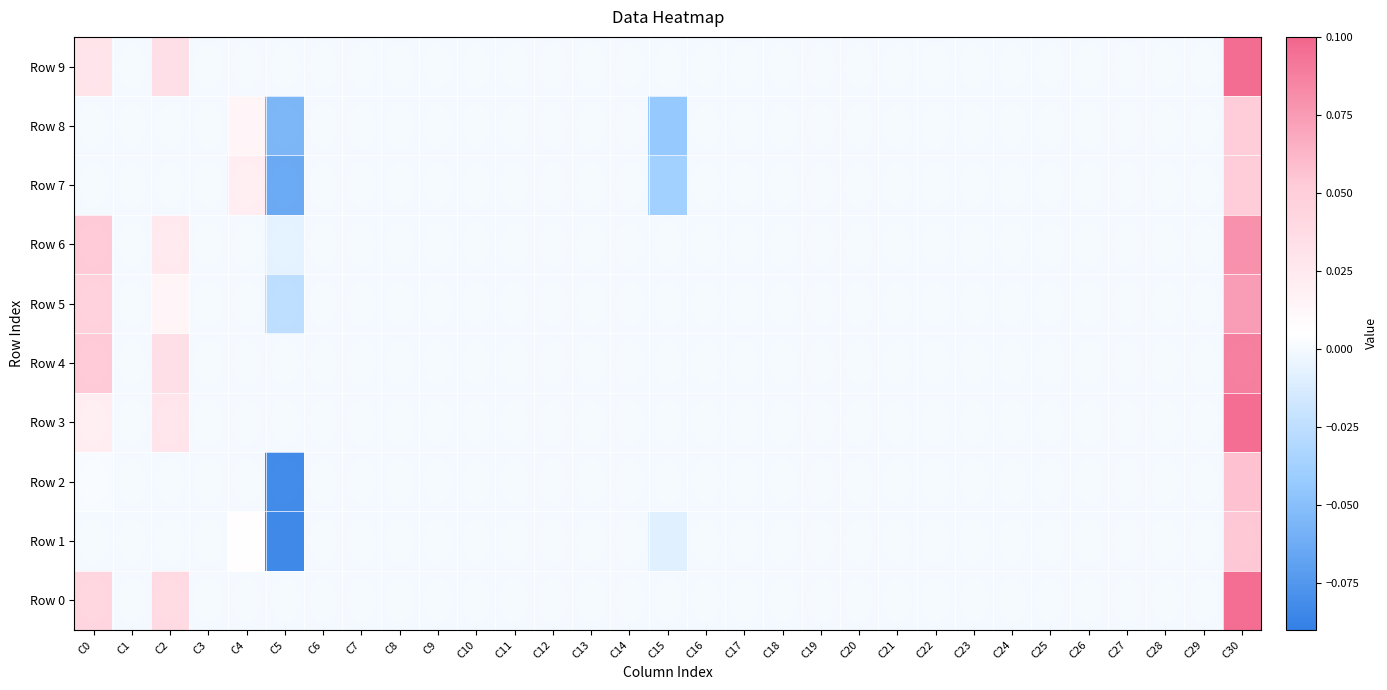

Rank the series at C8 from lowest to highest value.

Row 0, Row 1, Row 2, Row 3, Row 4, Row 5, Row 6, Row 7, Row 8, Row 9